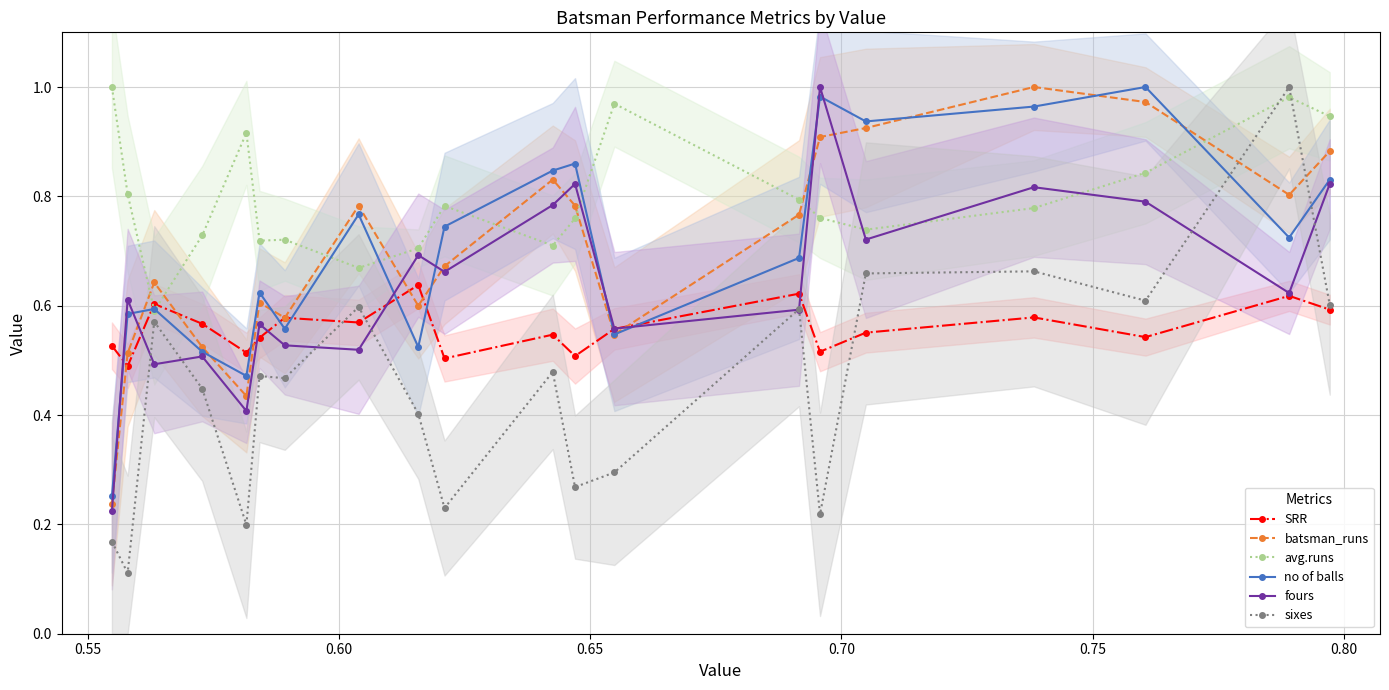

True or false: avg.runs and fours intersect in this chart.

True